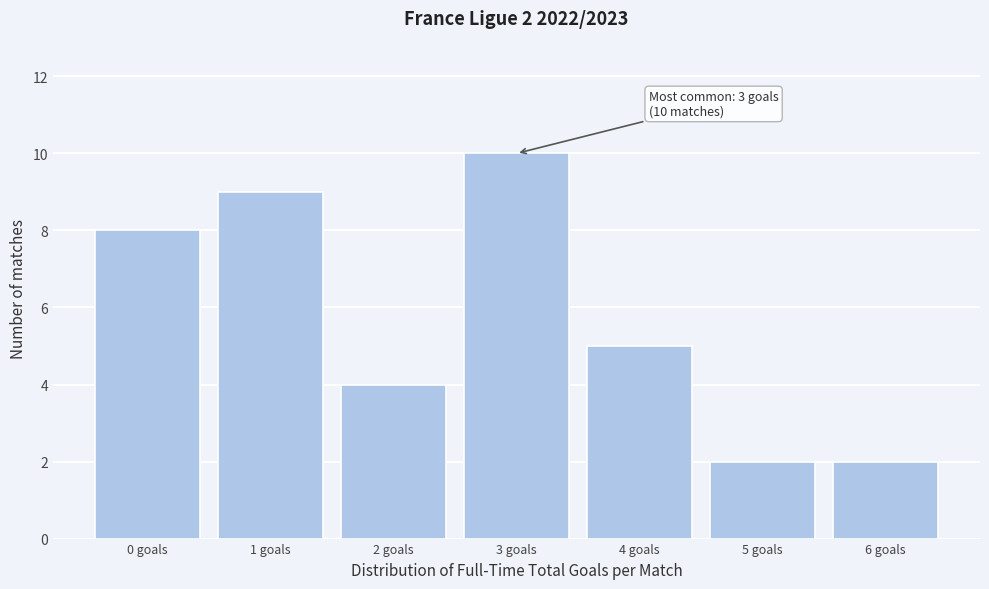

Reading left to right, transcribe all the data shown in this chart.

0 goals=8	1 goals=9	2 goals=4	3 goals=10	4 goals=5	5 goals=2	6 goals=2